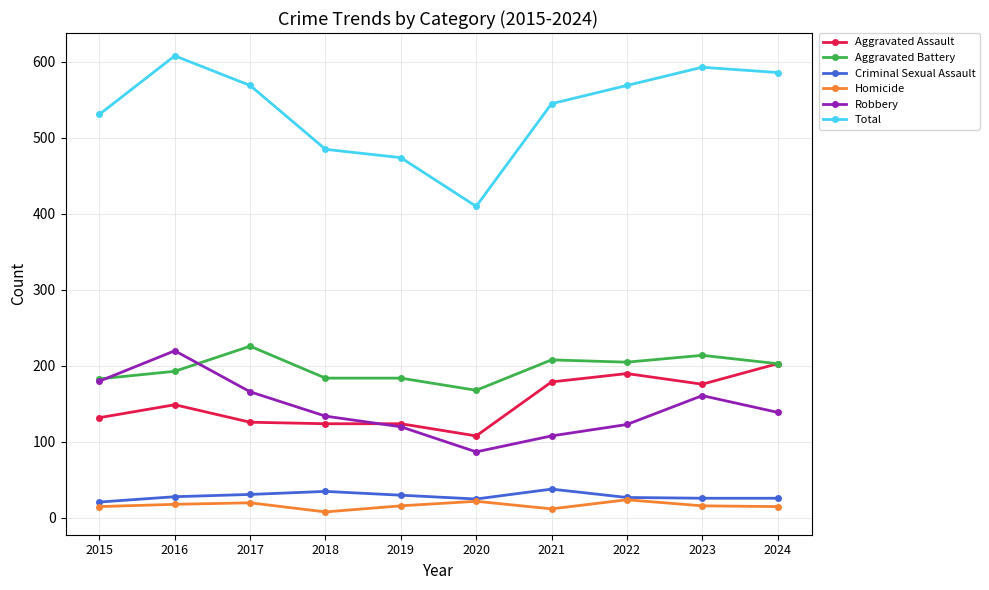

The Aggravated Battery series shows 205 at 2022. True or false?

True